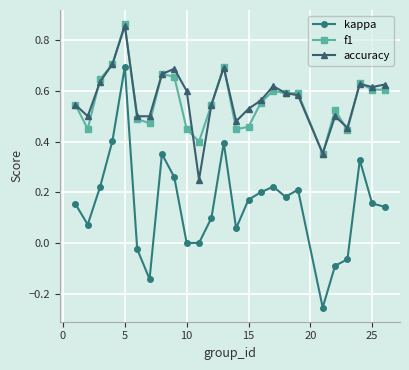

Which series has the largest range (max minus min)?

kappa